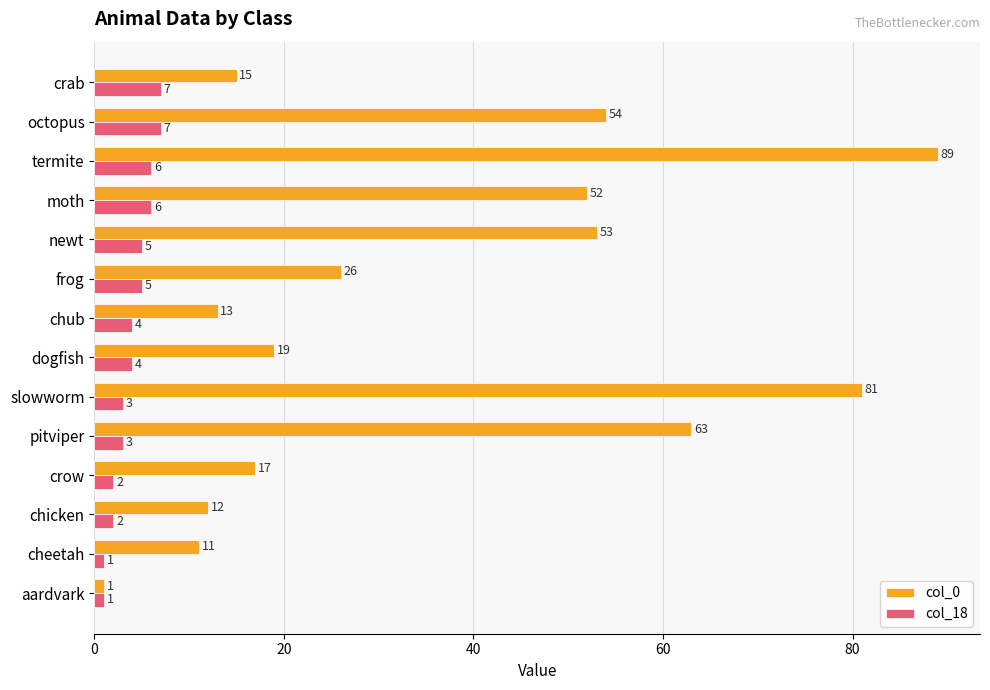

Between pitviper and chub, which series saw the biggest shift?

col_0